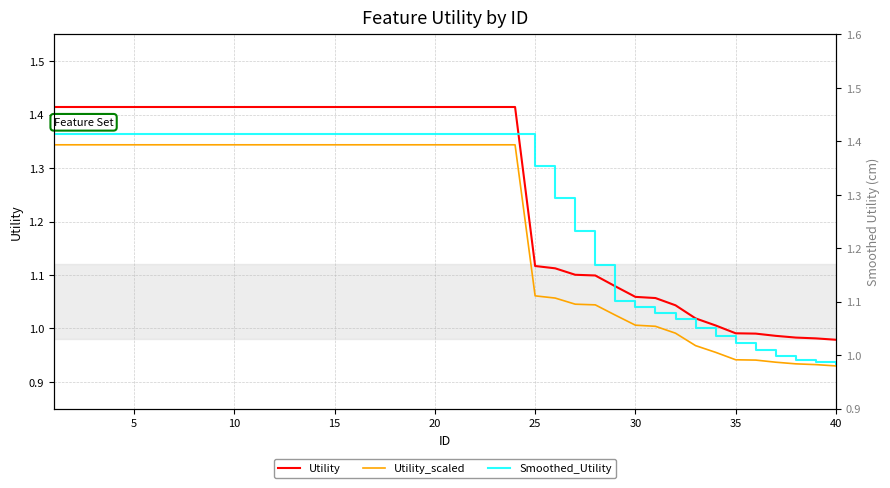

Rank the series by their average value, from highest to lowest.

Smoothed_Utility, Utility, Utility_scaled